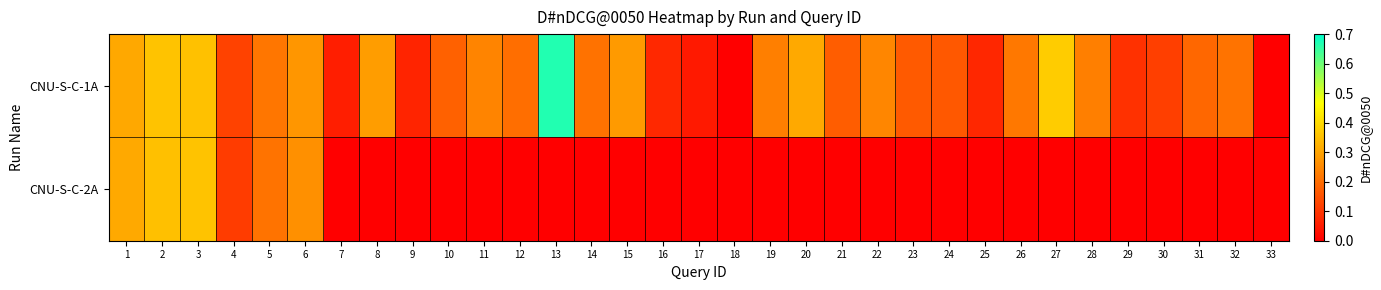

Which label corresponds to the smallest value in the chart?

18